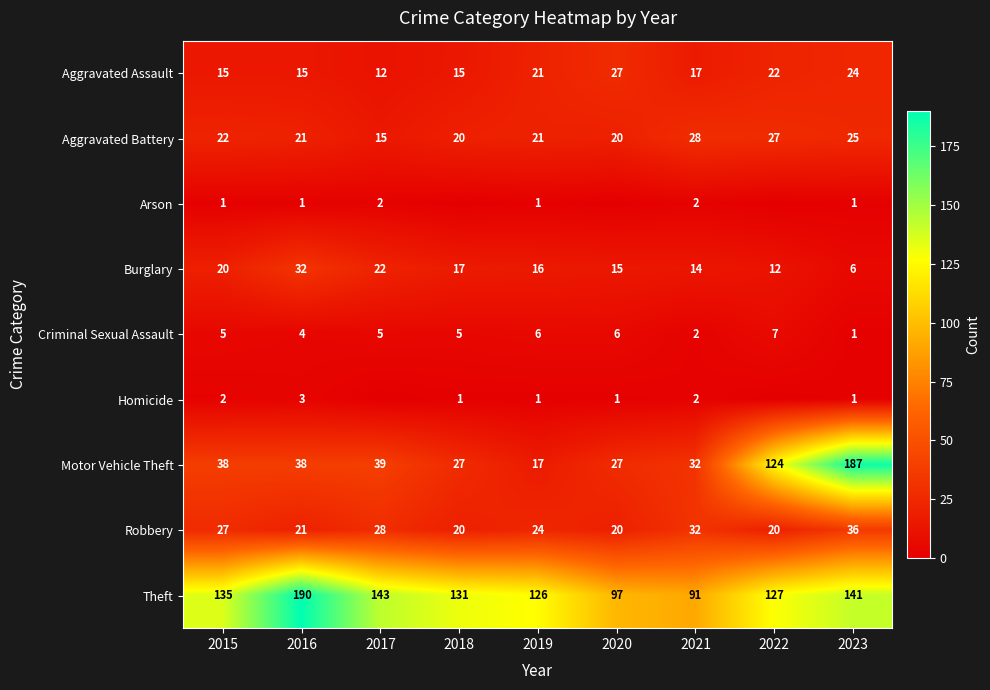

What is the difference between the maximum and minimum values in the Theft series?

99